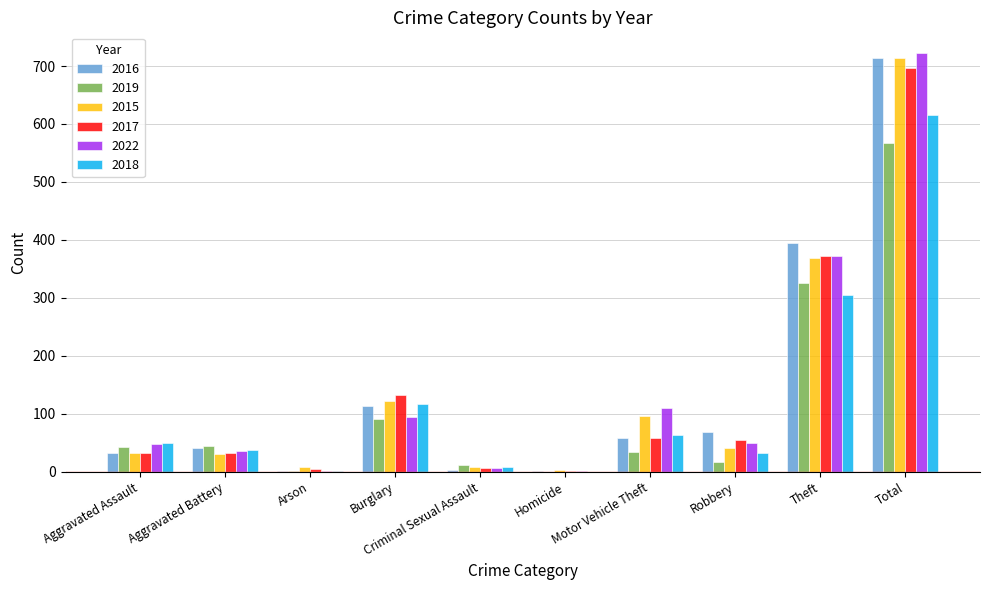

Is it true that 2015 equals 369 at Theft?

True